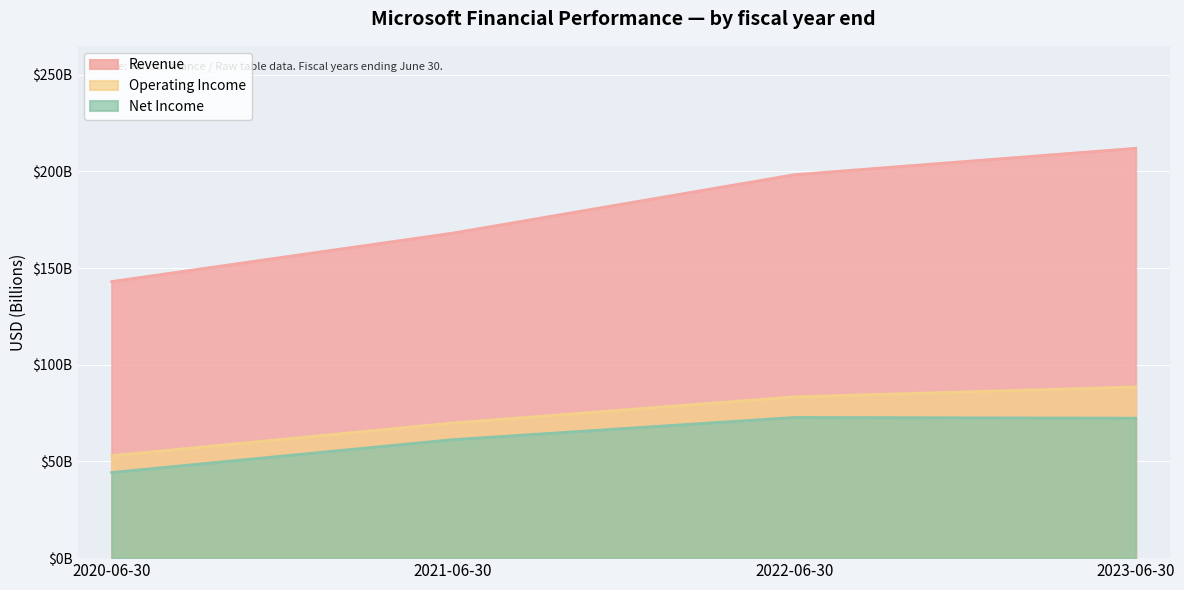

Does the chart display data point markers on the line(s)?

No